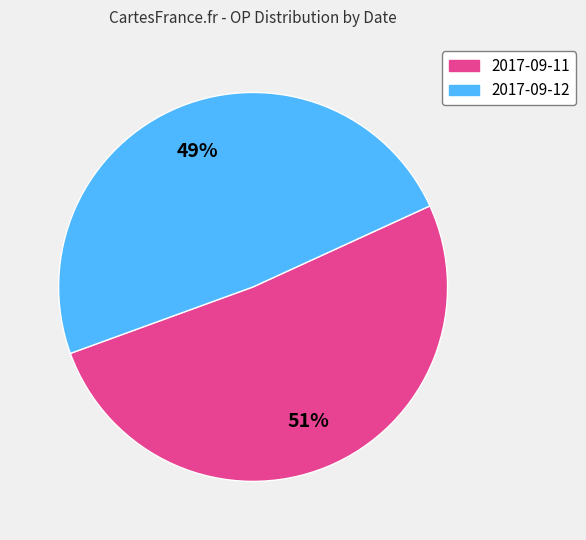

Is there a majority slice in this chart?

Yes